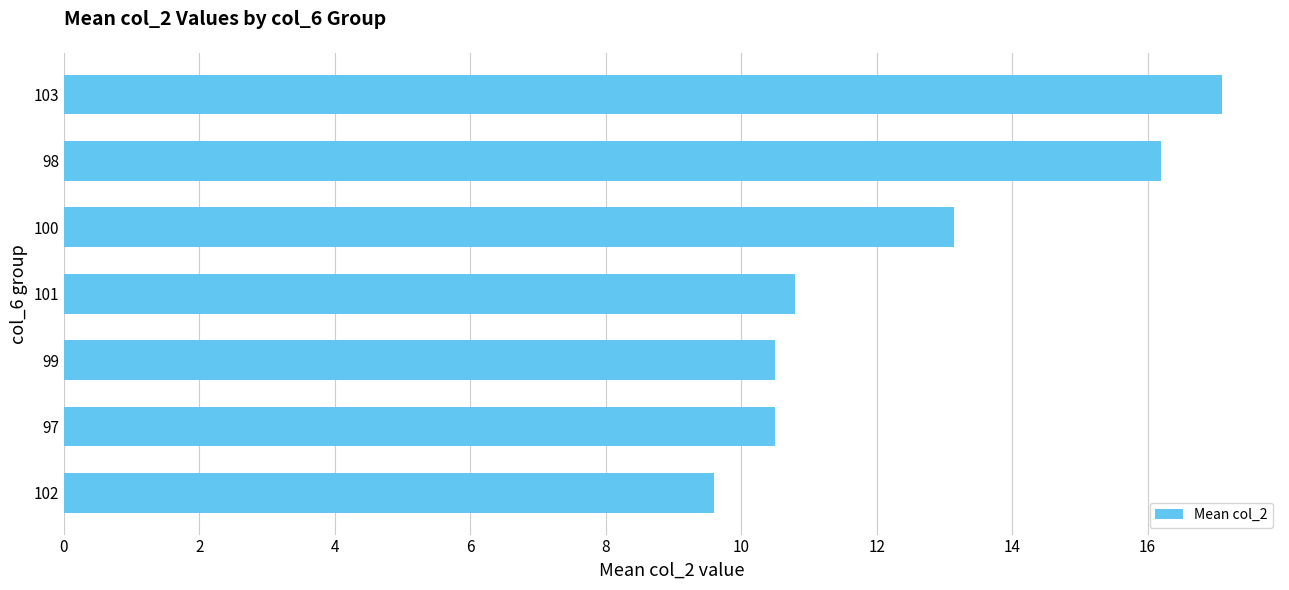

The value at 101 is 10.8. True or false?

True